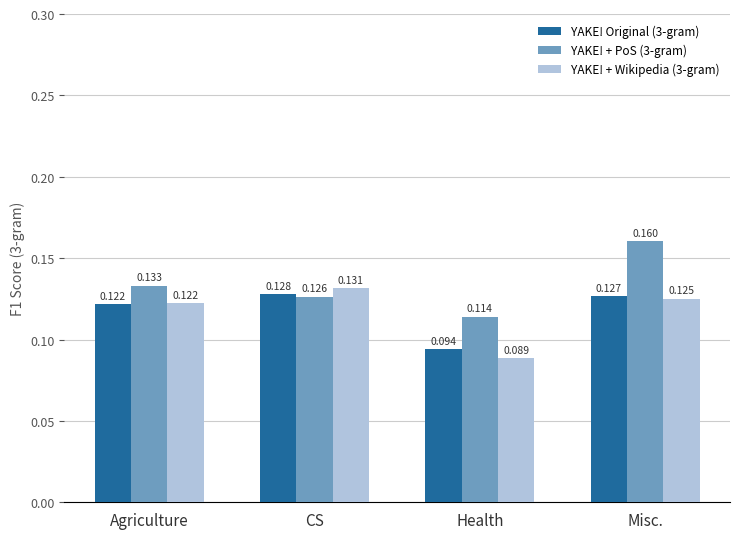

At which label is YAKE! + Wikipedia (3-gram) closest to 0?

Health